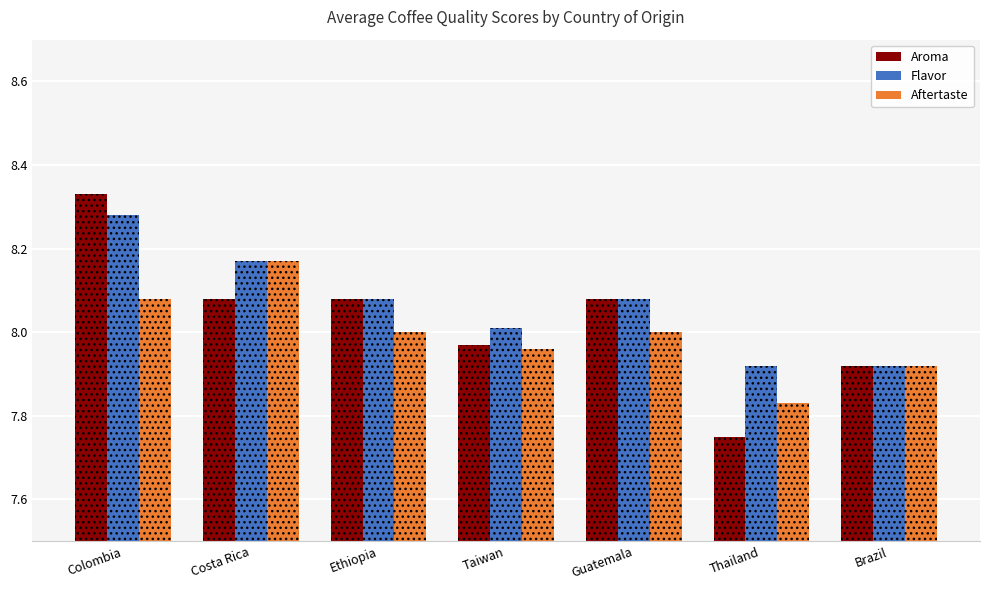

The Aftertaste series shows 8.0 at Guatemala. True or false?

True